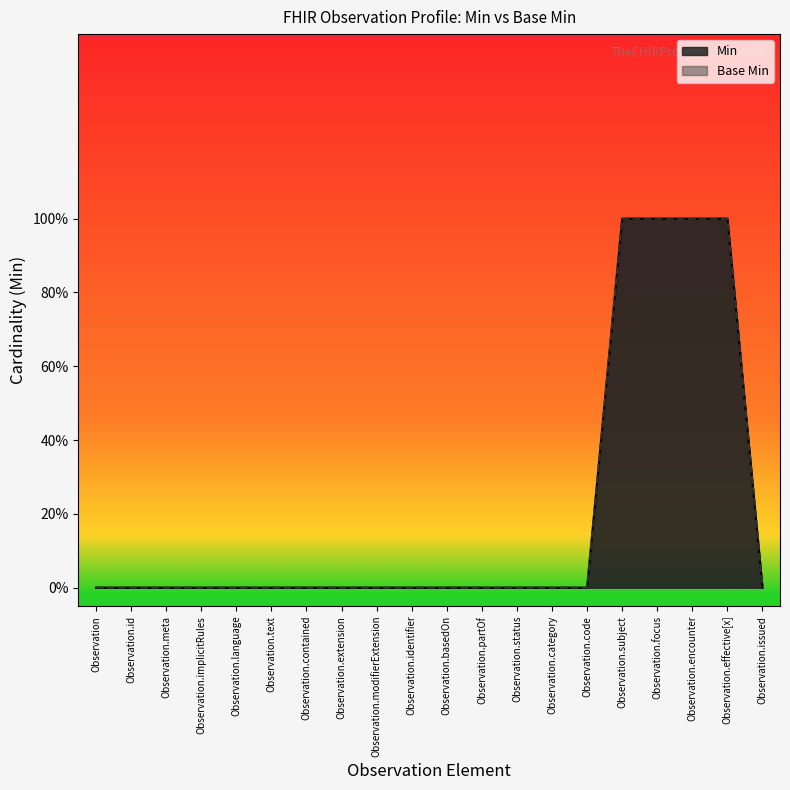

Which series has the largest total across all categories?

Min